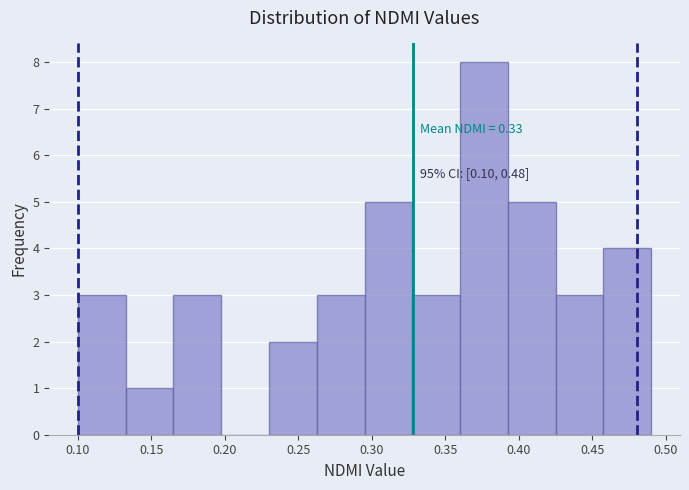

Which range on the x-axis has the tallest bar?

0.360 to 0.395